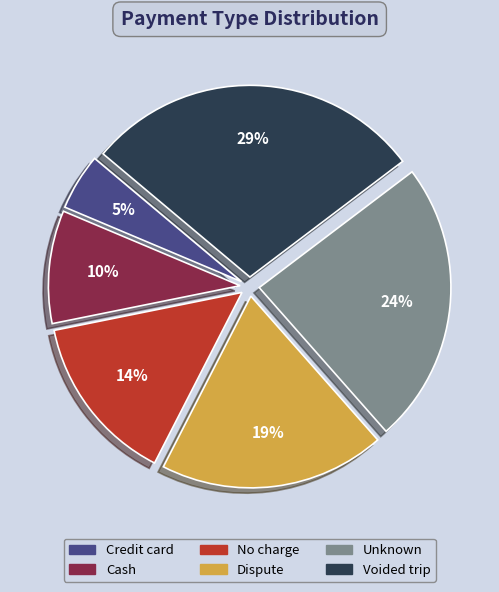

Is it true that Unknown is 19% of the pie?

False